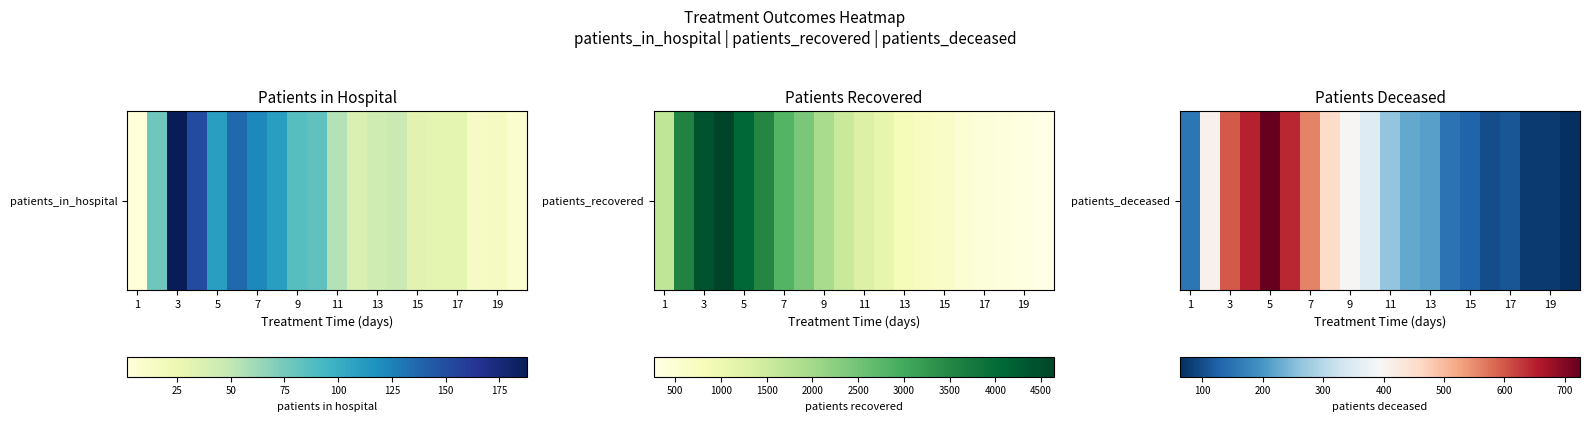

What is the greatest value displayed?

725